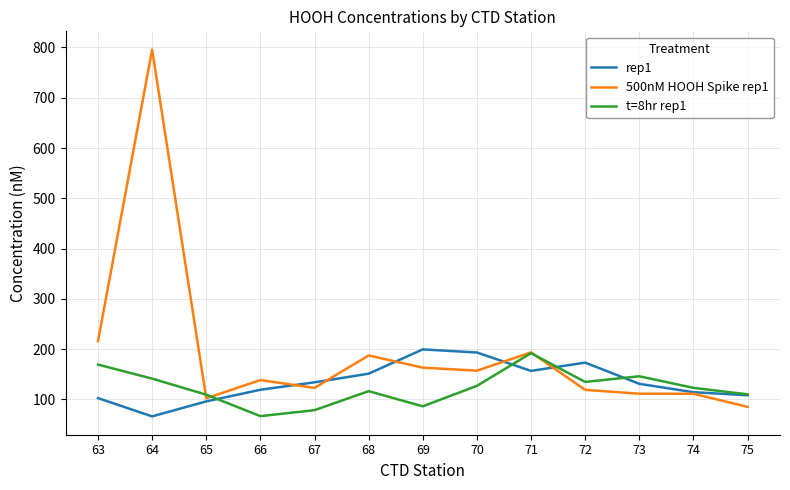

How many lines are shown in the chart?

3